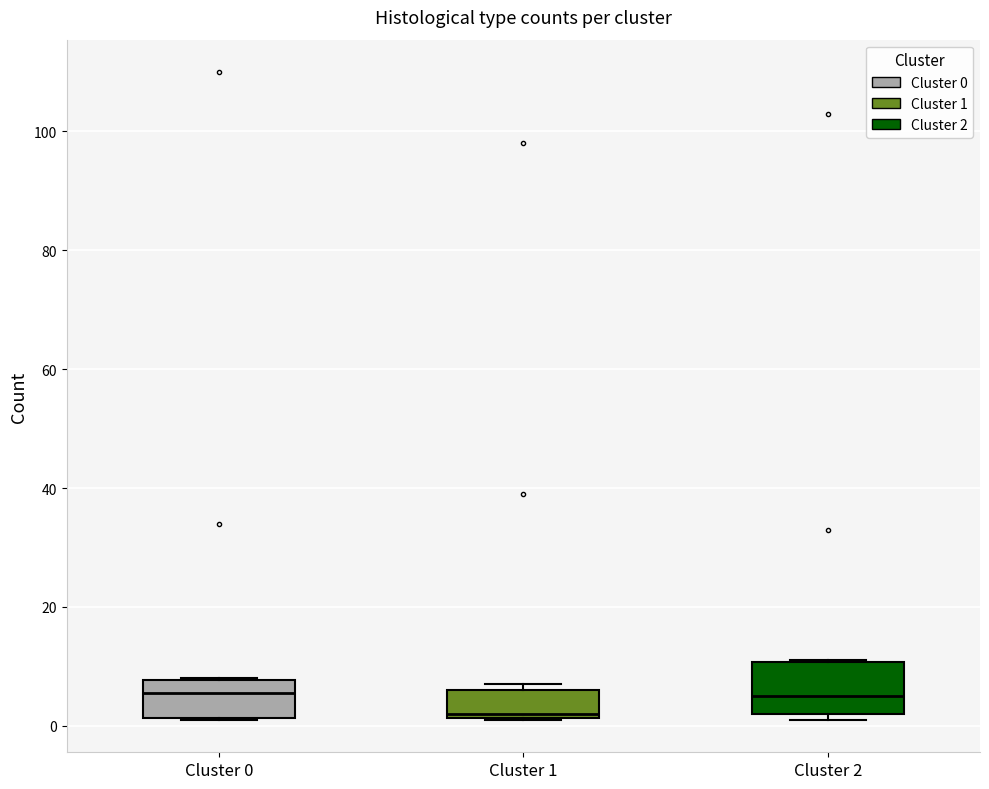

Which box is the tallest, from its lower edge to its upper edge?

Cluster 2